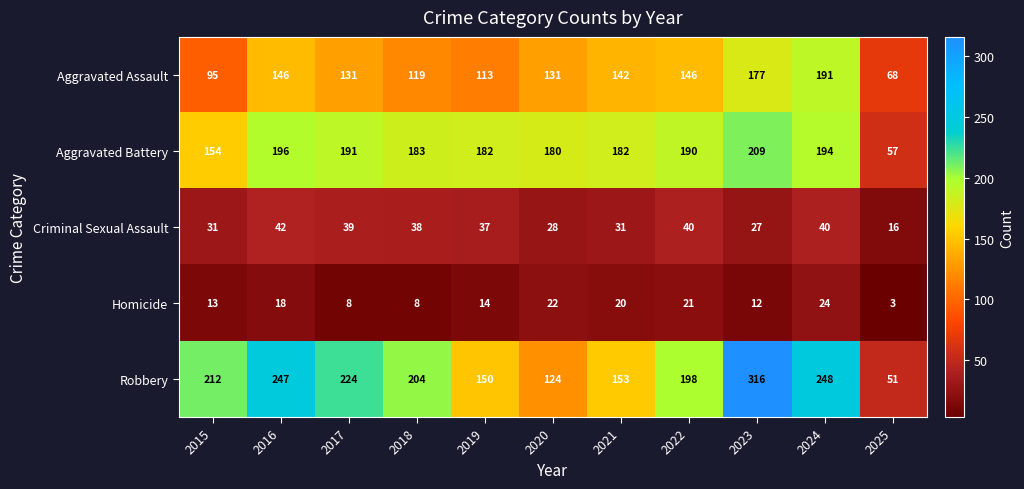

List the series in order of their peak value, lowest first.

Homicide, Criminal Sexual Assault, Aggravated Assault, Aggravated Battery, Robbery